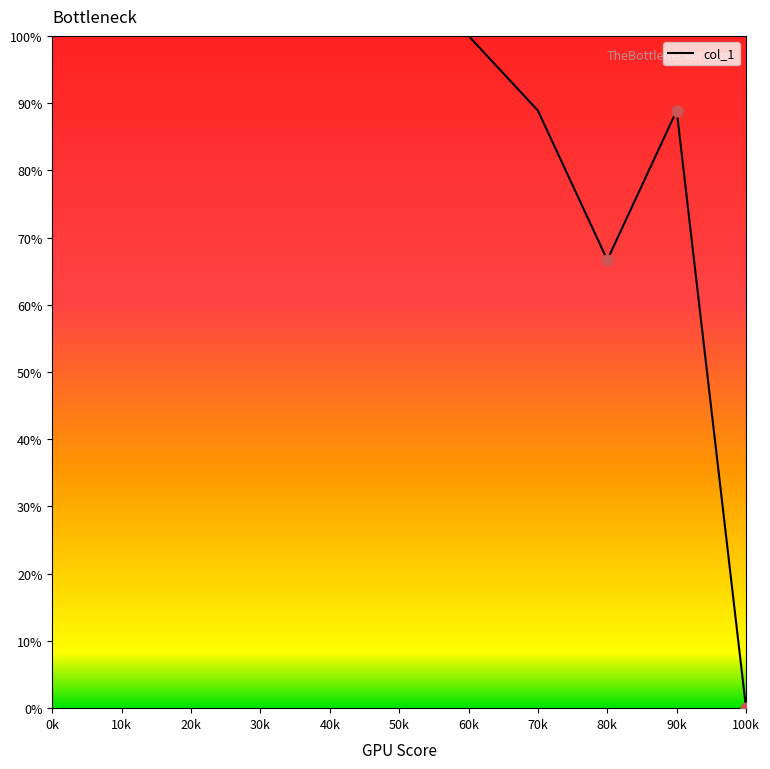

What is the change in value from 10k to 90k?

-11.1